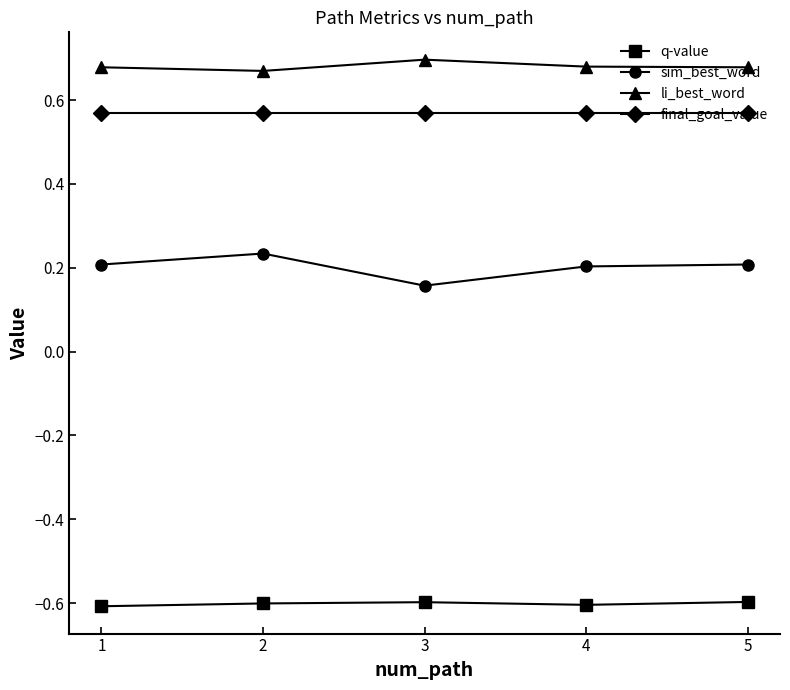

What is the sum of the li_best_word values at 2 and 1?

1.3